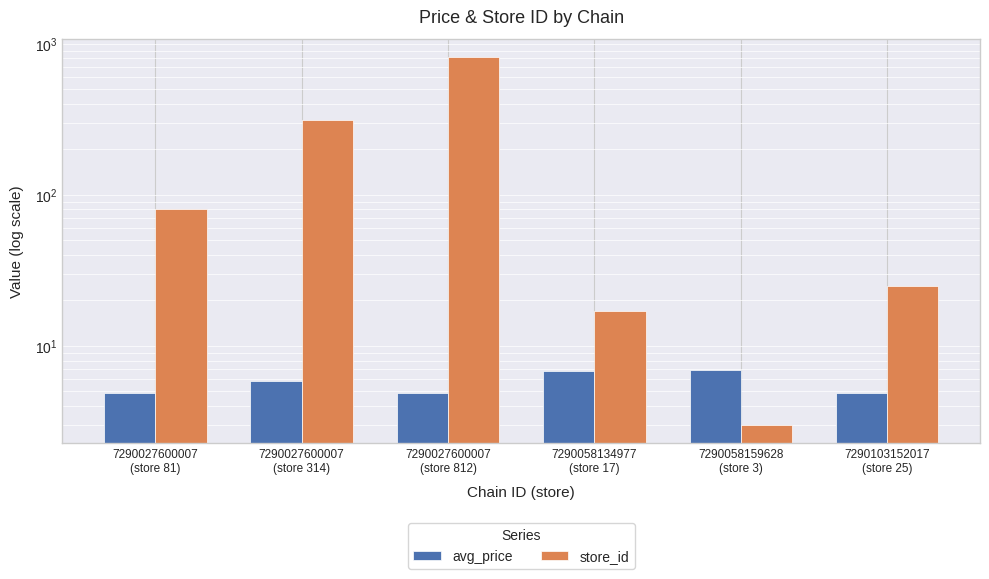

Is the value of store_id at 7290103152017
(store 25) greater than the value of avg_price at 7290027600007
(store 81)?

Yes